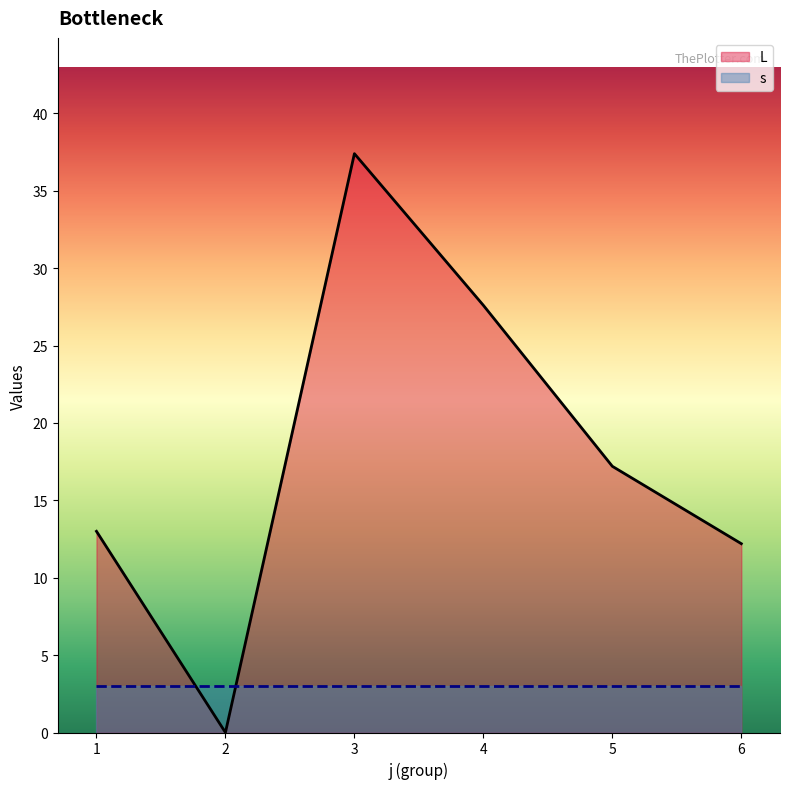

What is the value of the s point at the 5th from the left?

3.0